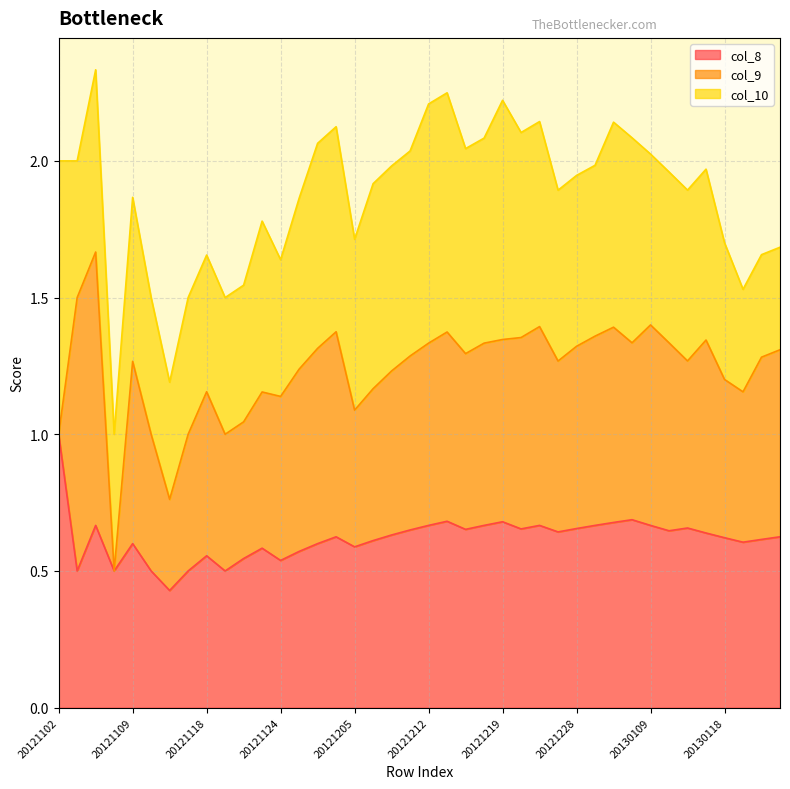

Is the value of col_10 at 20121119 greater than the value of col_8 at 20121228?

No